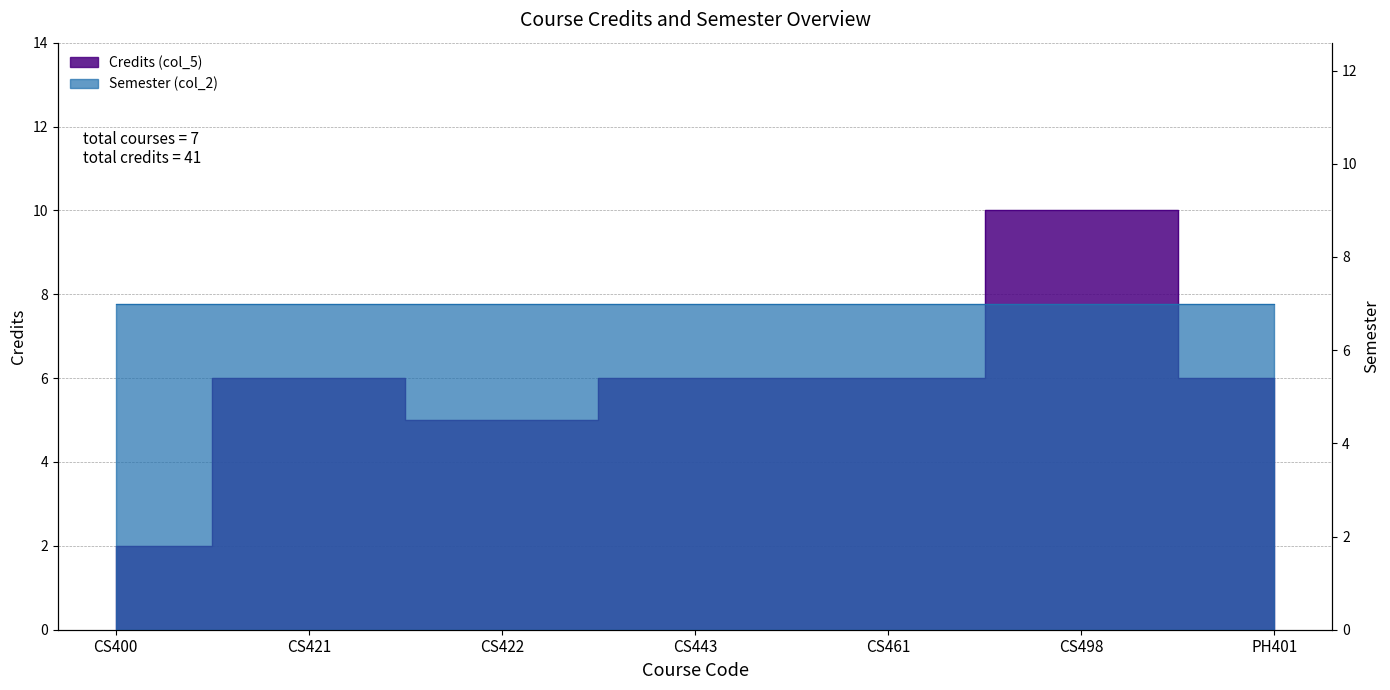

What is the label of the 3rd point from the right?

CS461